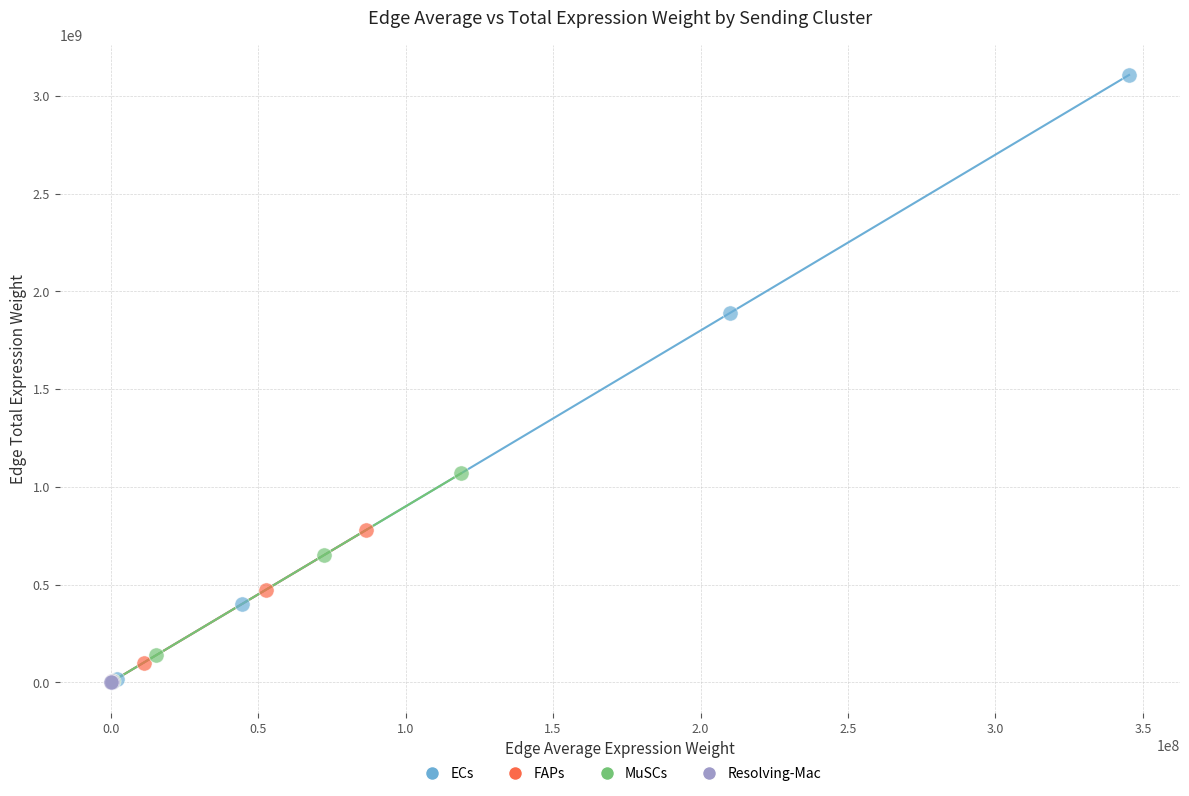

What are all the series names shown in the legend?

ECs, FAPs, MuSCs, Resolving-Mac